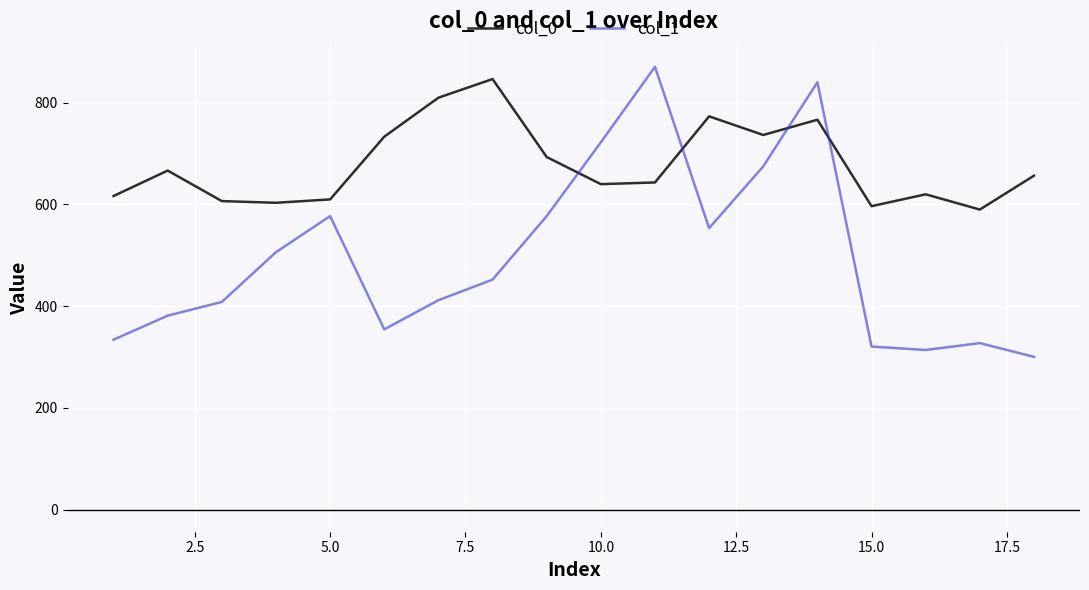

What is the difference between the maximum and minimum values in the col_1 series?

570.4